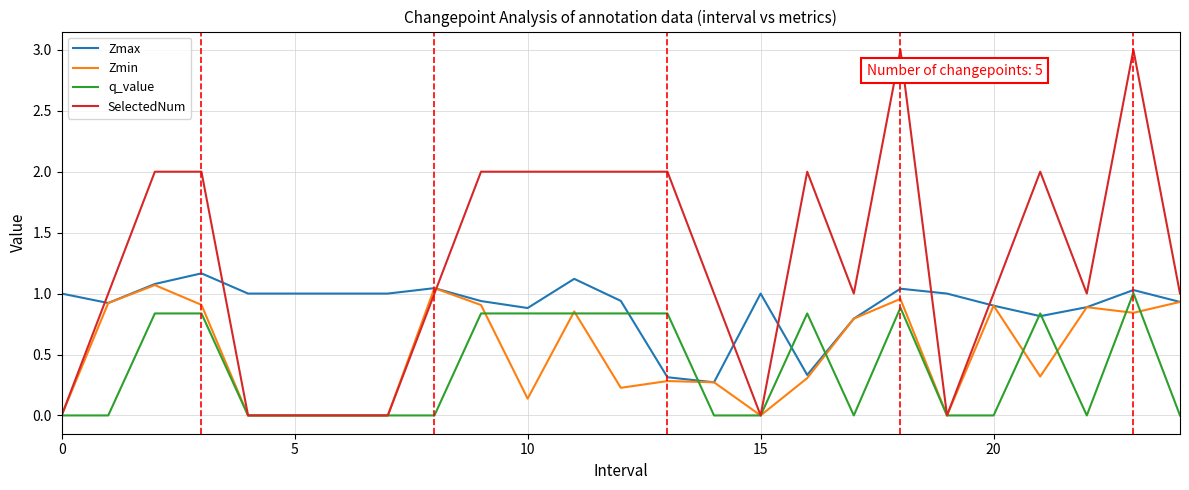

True or false: SelectedNum and Zmax cross at least once.

True